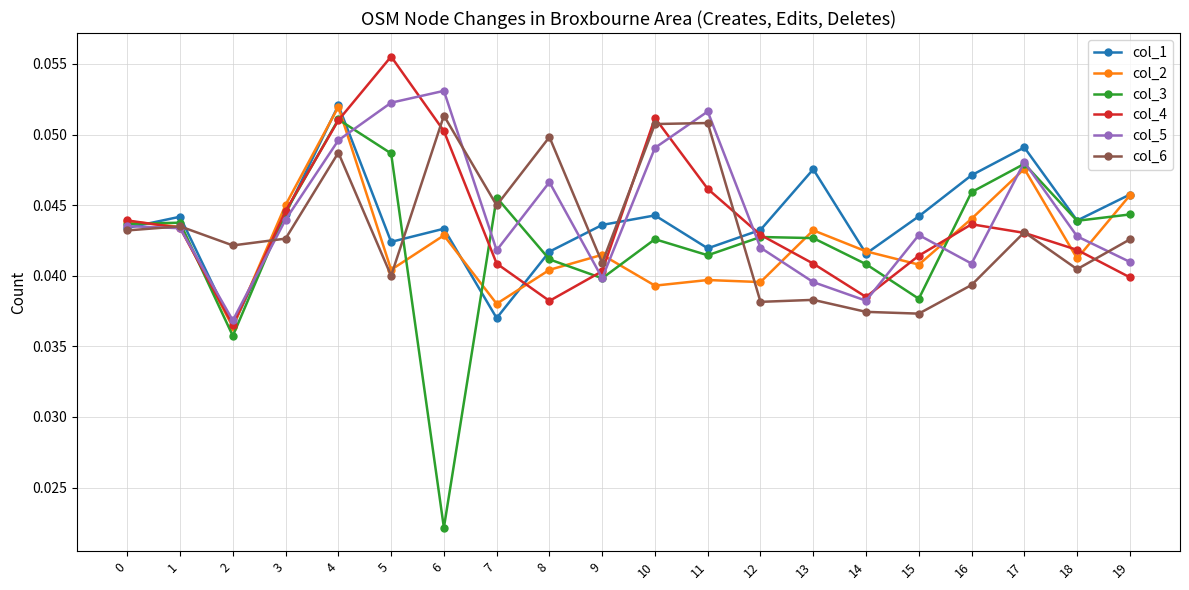

True or false: col_3 and col_4 intersect in this chart.

True